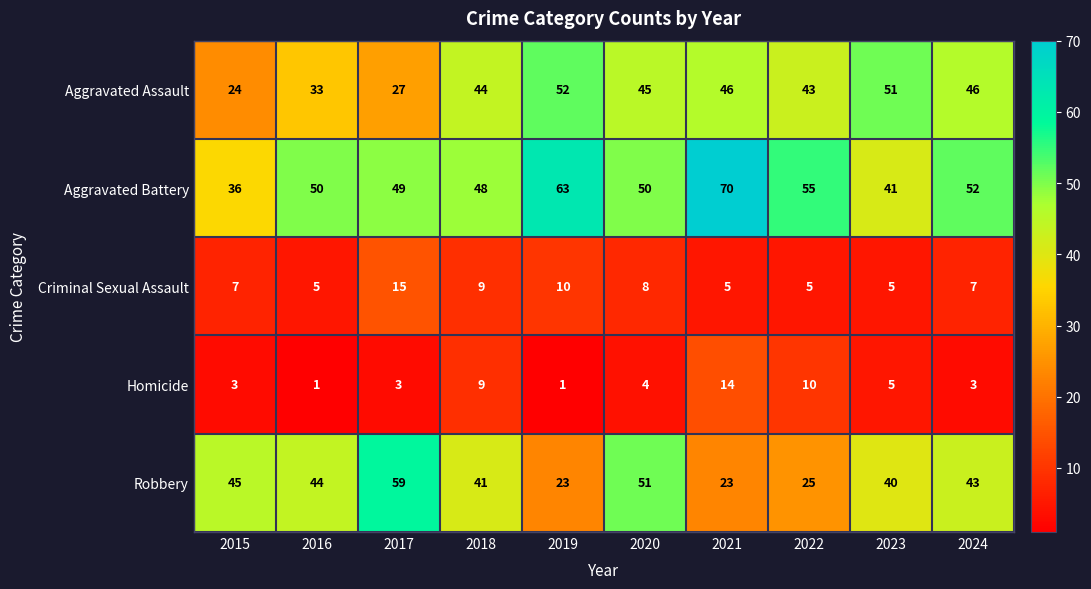

What is the maximum value for Homicide?

14